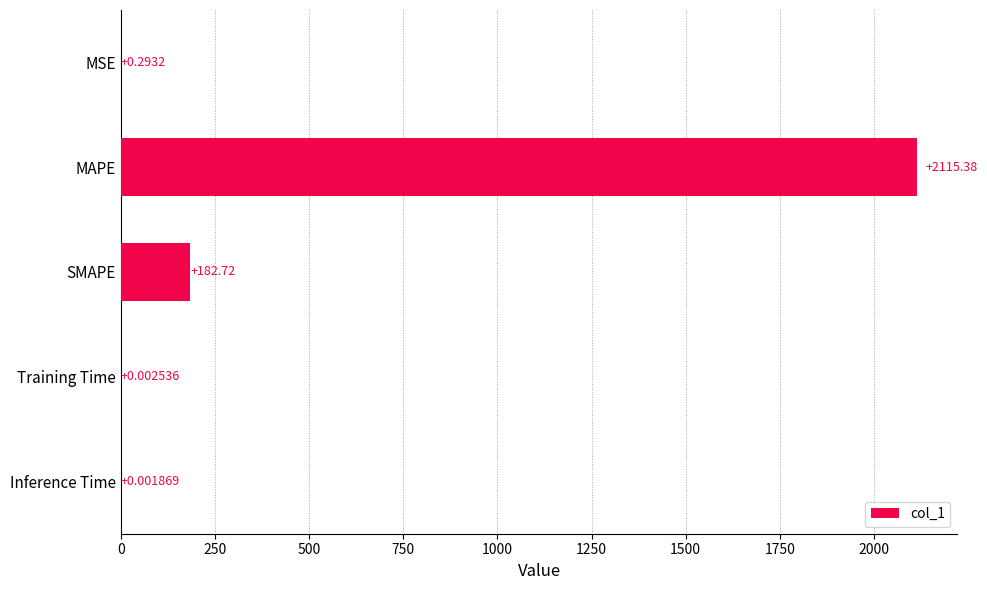

What is the sum of all values?

2298.4